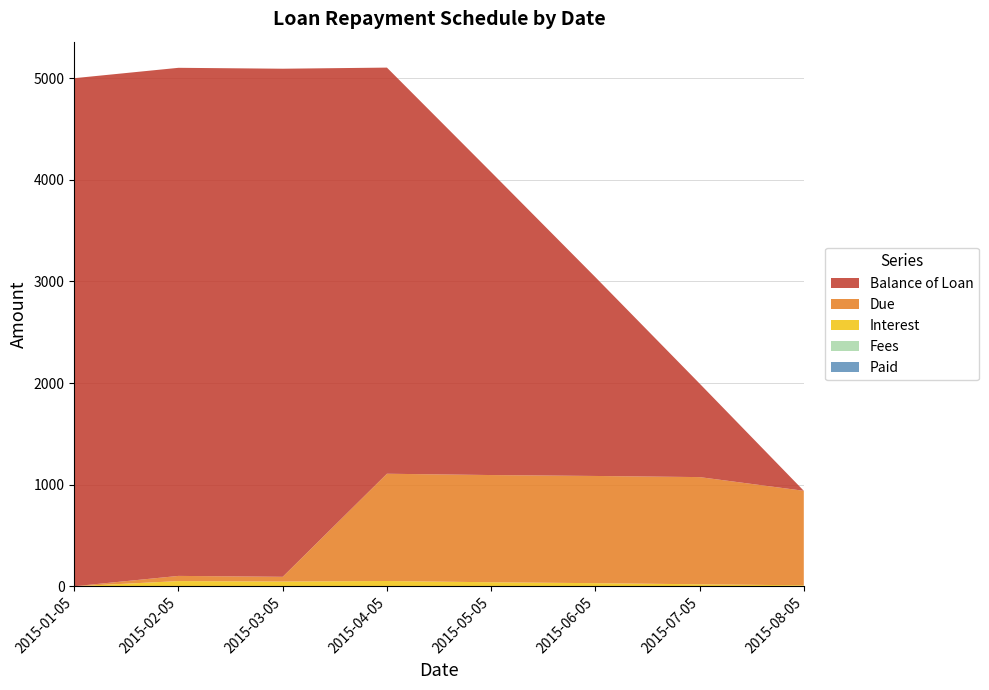

Reading right to left, list all the values displayed in this chart.

Balance of Loan: 0.0	920.7	1956.5	2981.1	3996.8	5000.0	5000.0	5000.0
Interest: 9.4	19.3	30.4	39.4	51.8	46.5	51.0	0.0
Due: 930.1	1055.0	1055.0	1055.0	1055.5	46.6	51.0	0.0
Fees: 0.0	0.0	0.0	0.0	0.0	0.0	0.0	0.0
Paid: 0.0	0.0	0.0	0.0	0.0	0.0	0.0	0.0